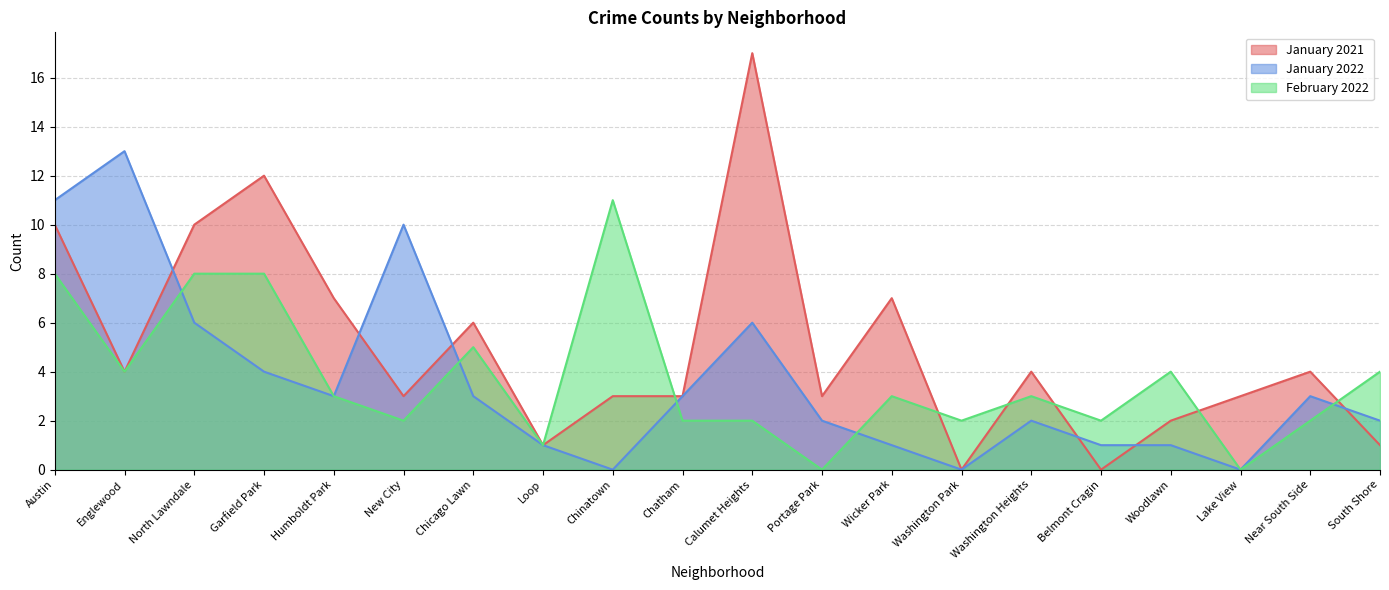

Rank the series at Portage Park from lowest to highest value.

February 2022, January 2022, January 2021